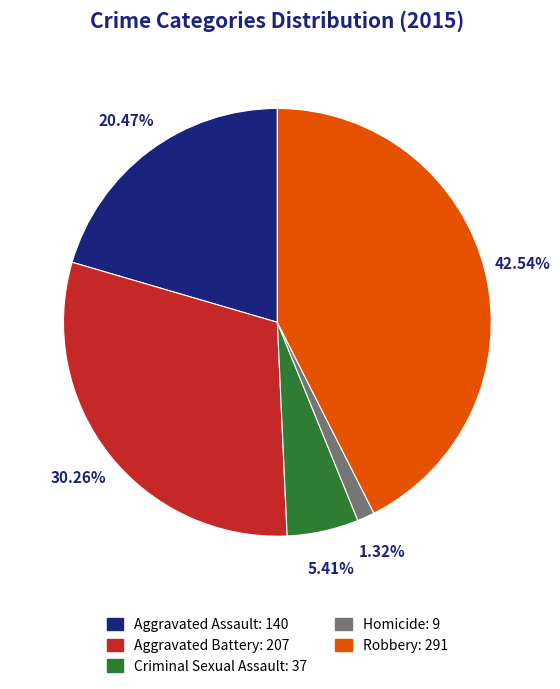

The Aggravated Battery slice represents 30% of the pie. True or false?

True